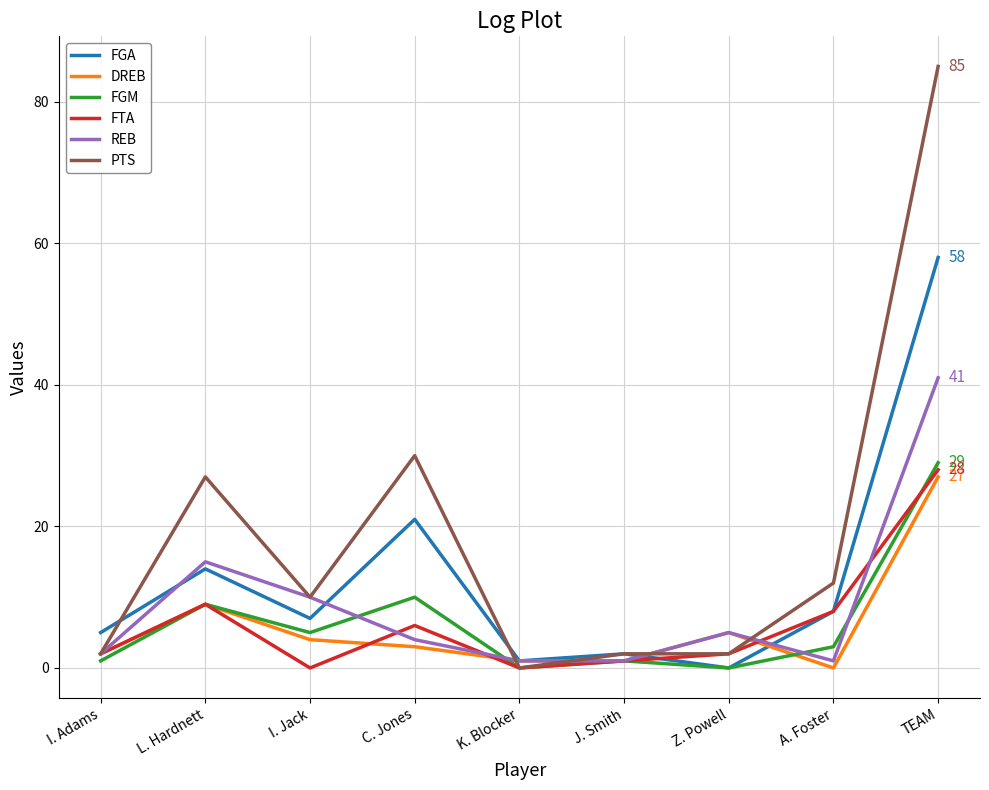

True or false: REB has more than 0 points higher than both neighbors.

True